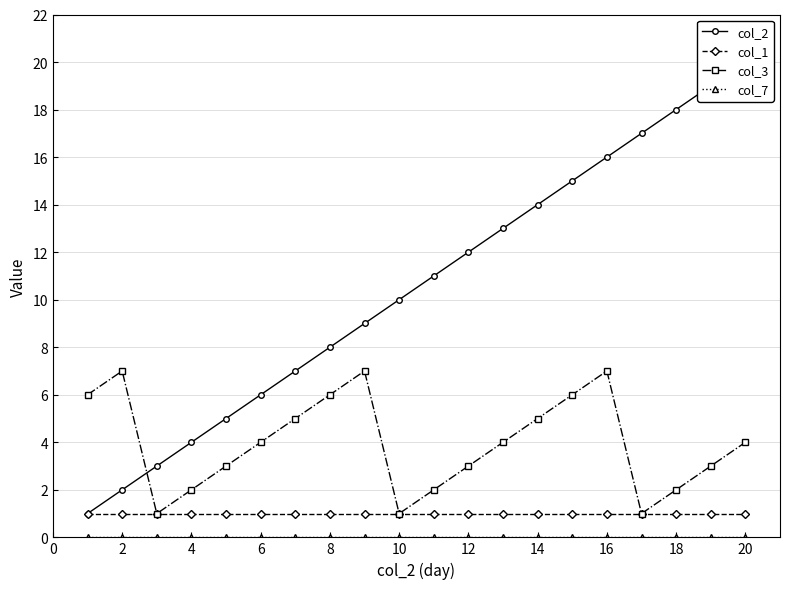

True or false: col_2 has more than 0 interior local peaks.

False